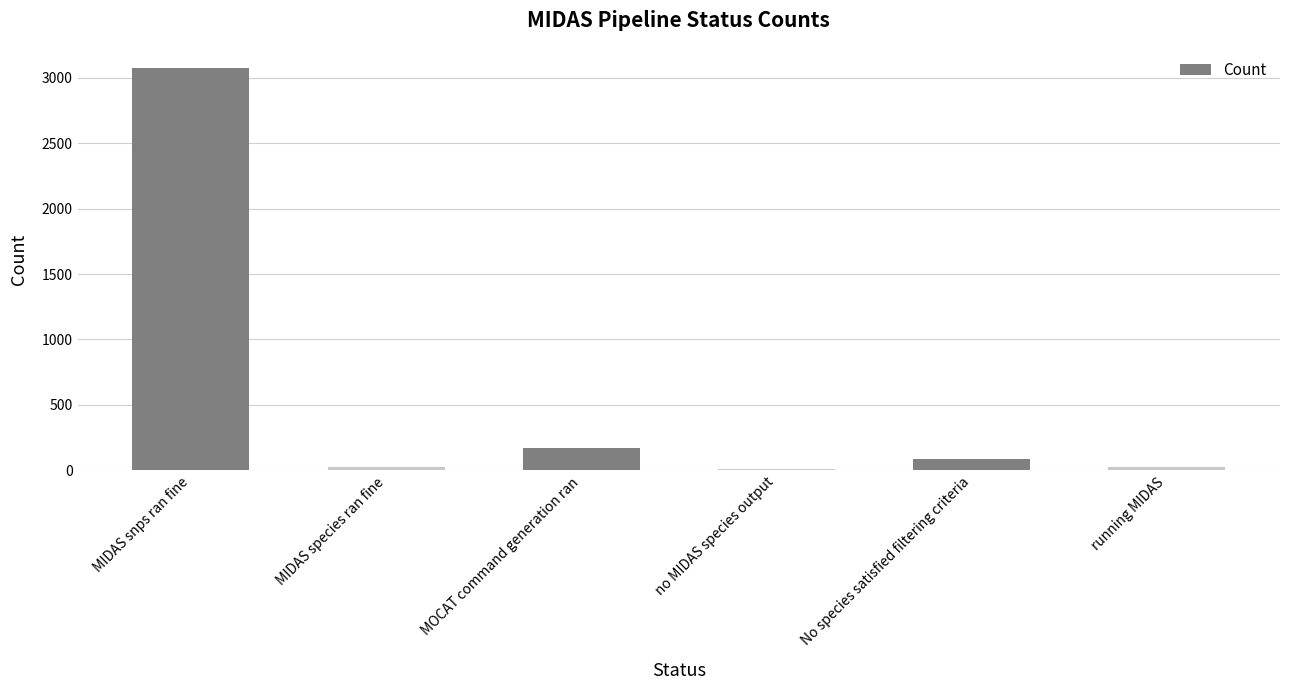

At which label does the data first exceed 90?

MIDAS snps ran fine